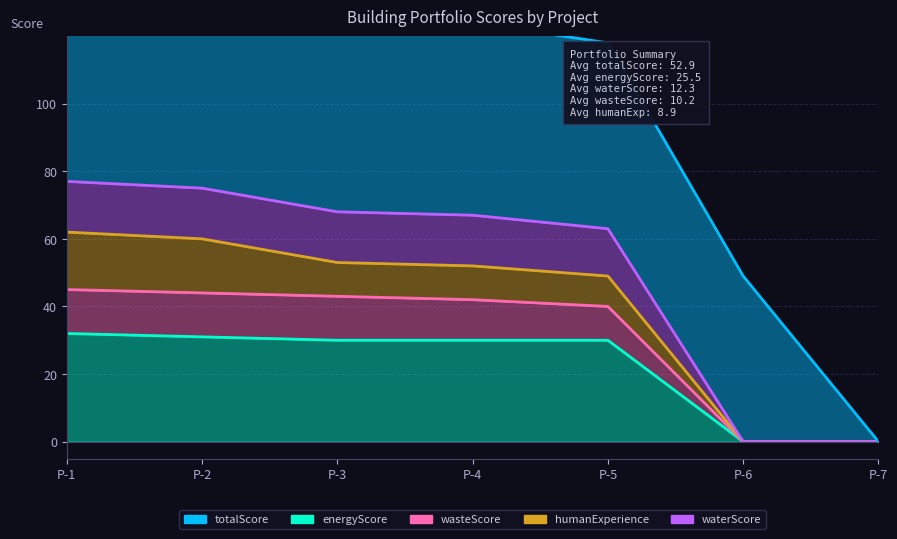

The wasteScore series shows 19 at P-2. True or false?

False